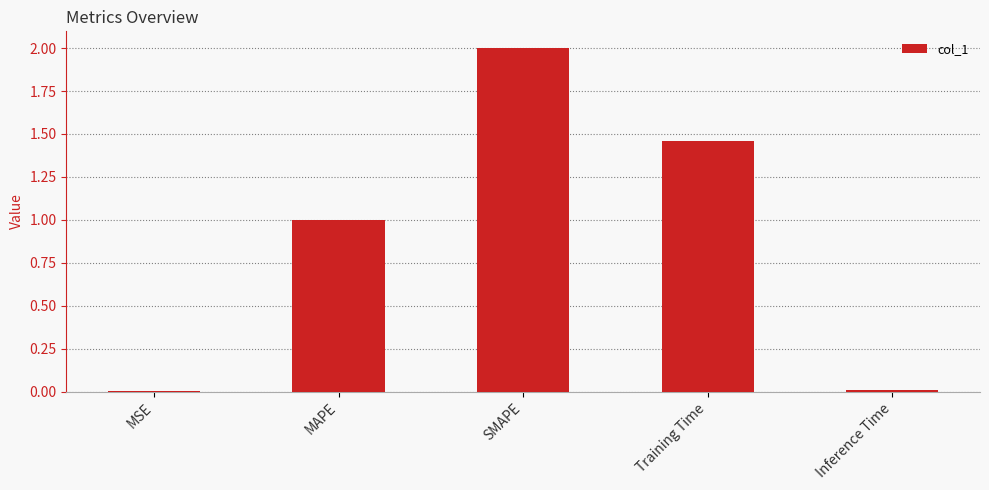

The chart shows a value of 1.2 at SMAPE. True or false?

False